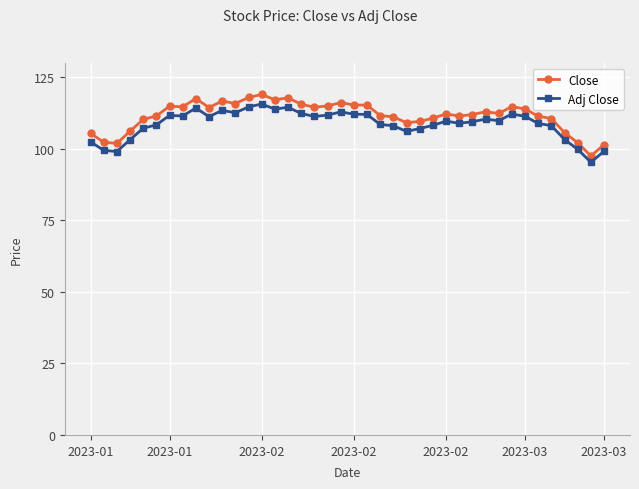

True or false: Adj Close has more than 2 interior local peaks.

True